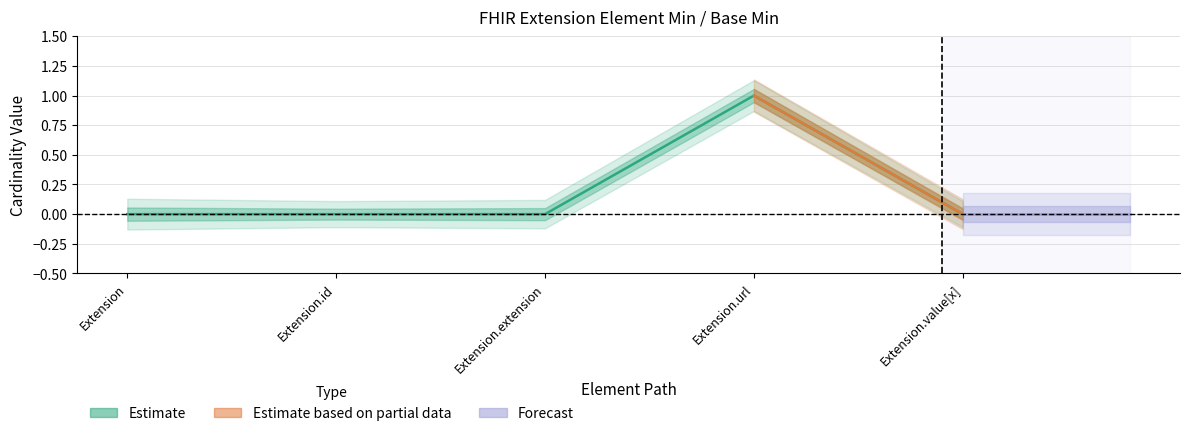

Rank the categories by value from highest to lowest.

Extension.url, Extension, Extension.id, Extension.extension, Extension.value[x]